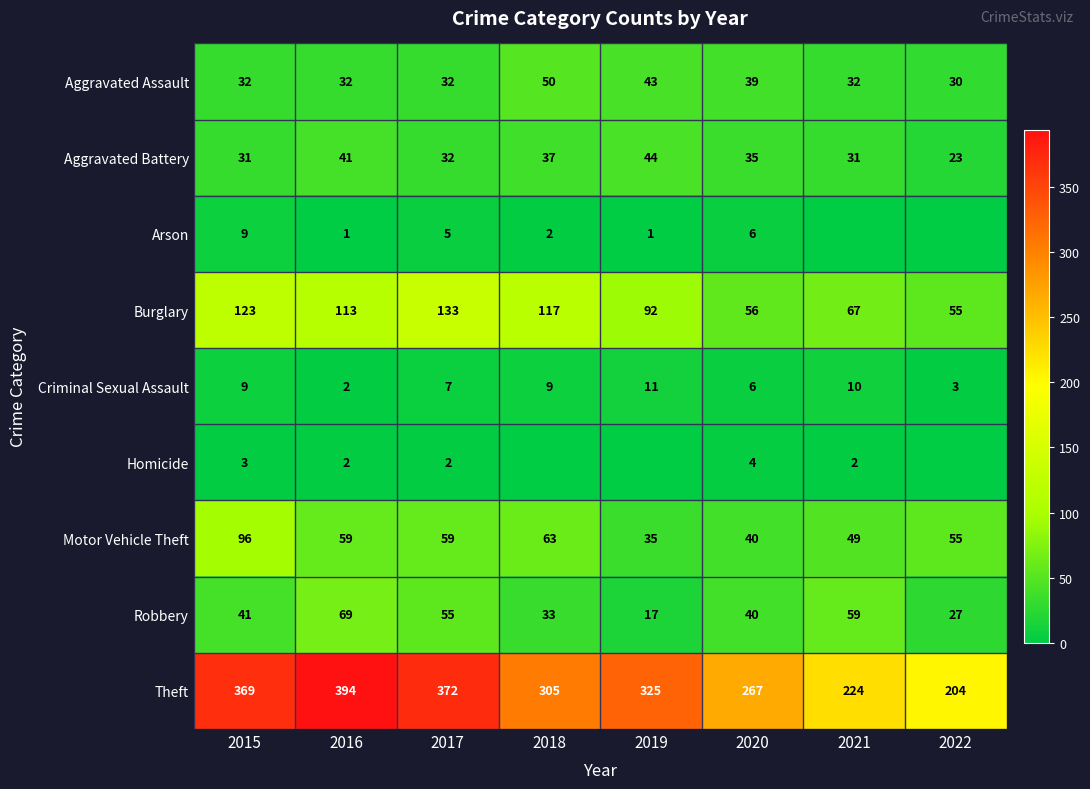

Which series has the widest spread of values?

Theft